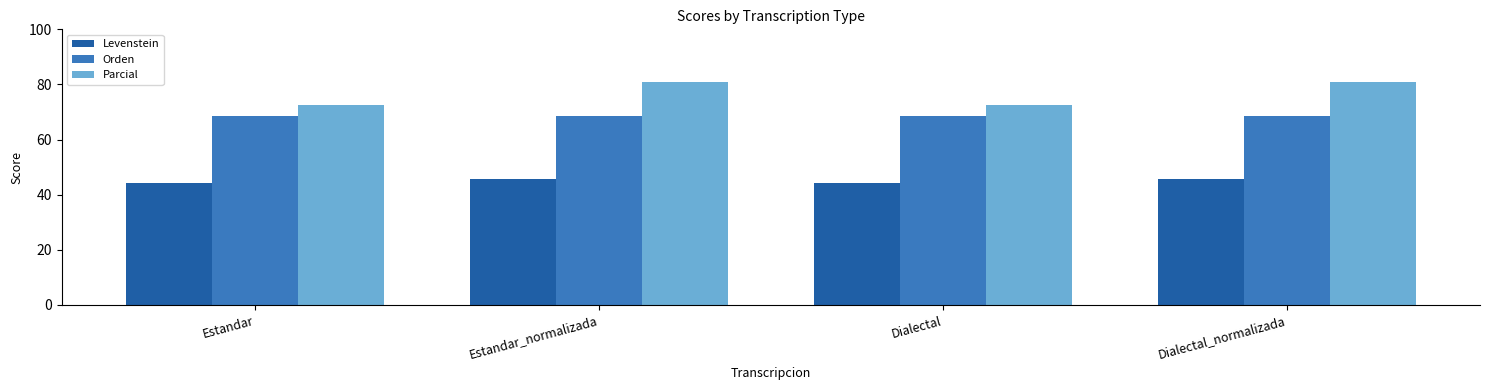

What is the sum of all Orden values?

274.6